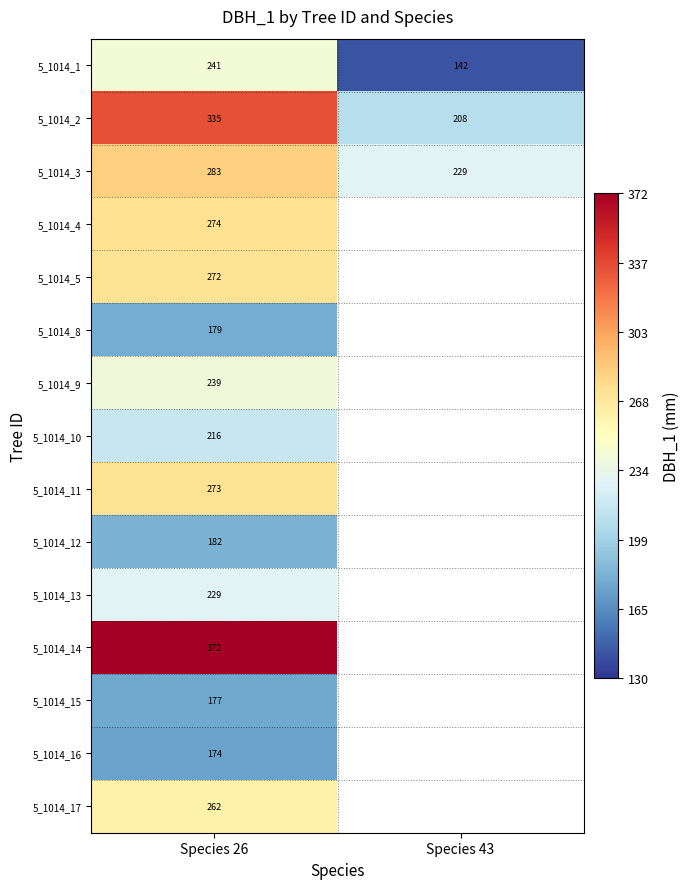

What is the difference between the highest and lowest values at Species 26?

198